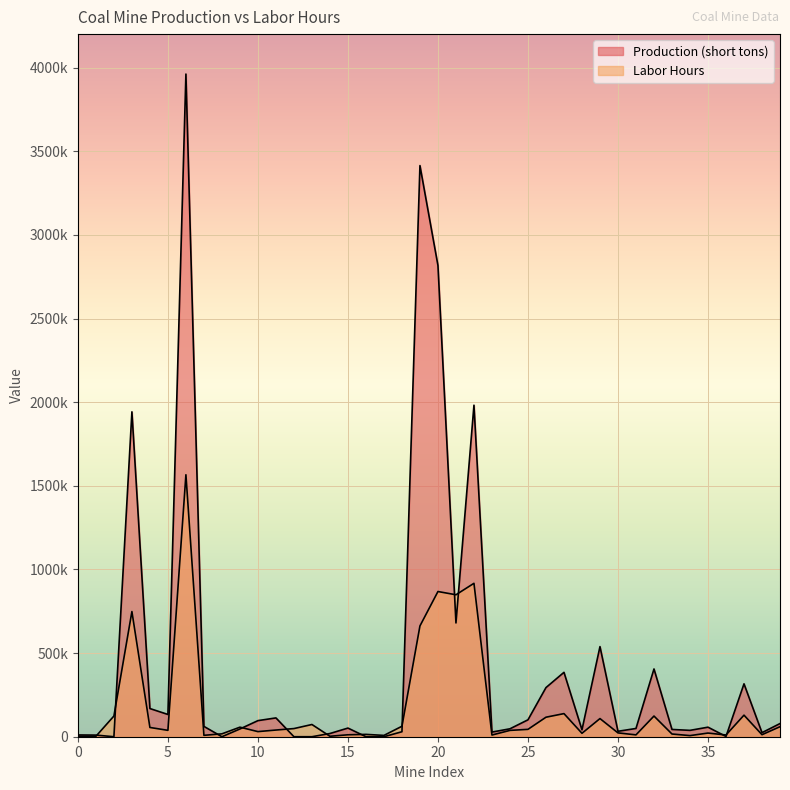

True or false: Production (short tons) and Labor Hours intersect in this chart.

True